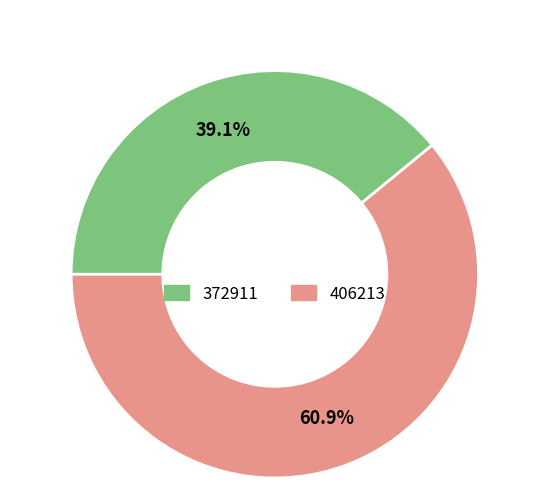

Is the sum of 372911 and 406213 greater than half?

Yes